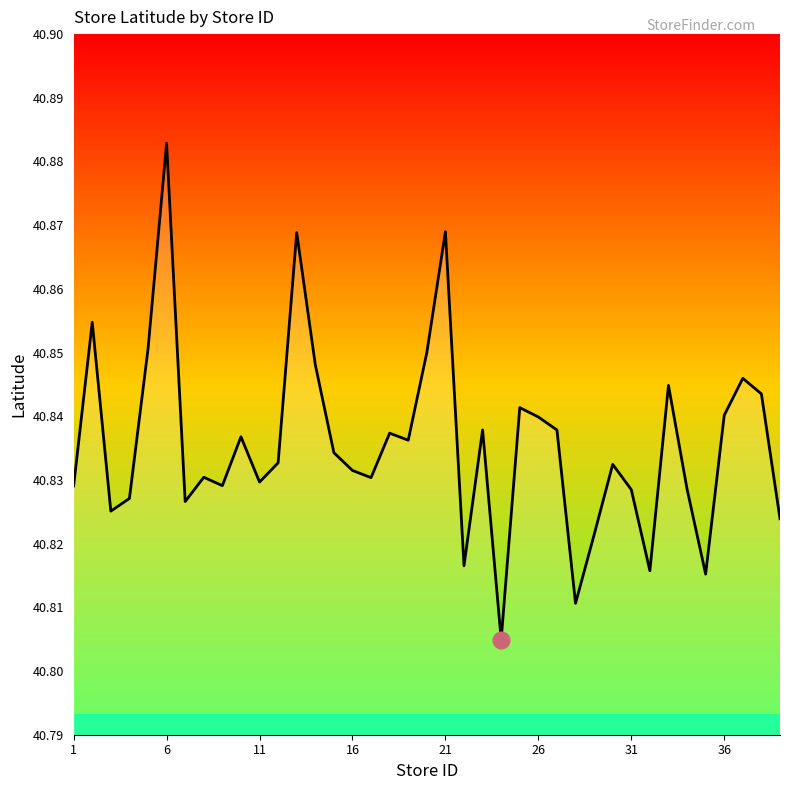

Count the number of categories in the chart.

39